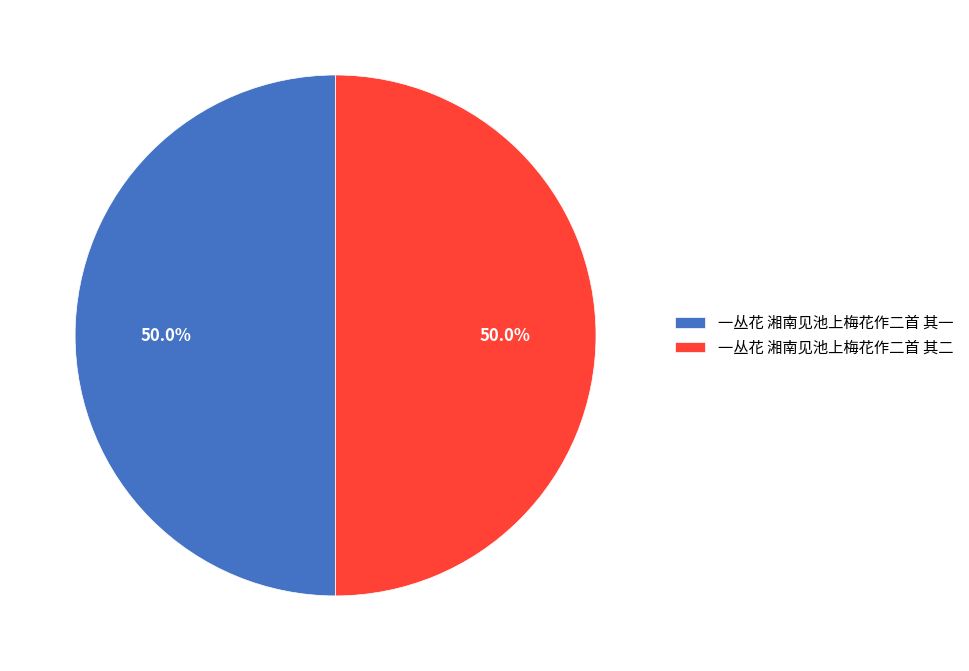

How much of the chart is everything except 一丛花 湘南见池上梅花作二首 其二?

50.0%